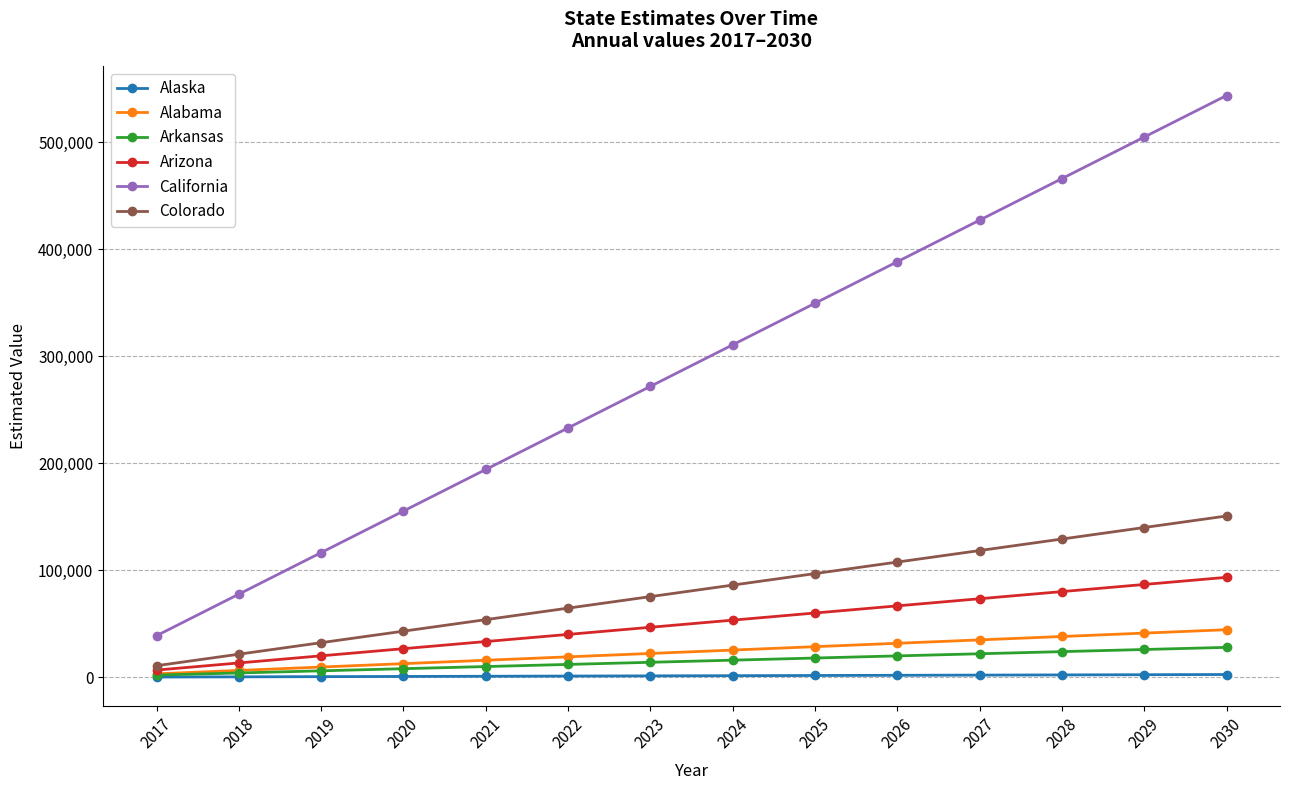

What is the spread (max minus min) of values at 2018?

77332.7